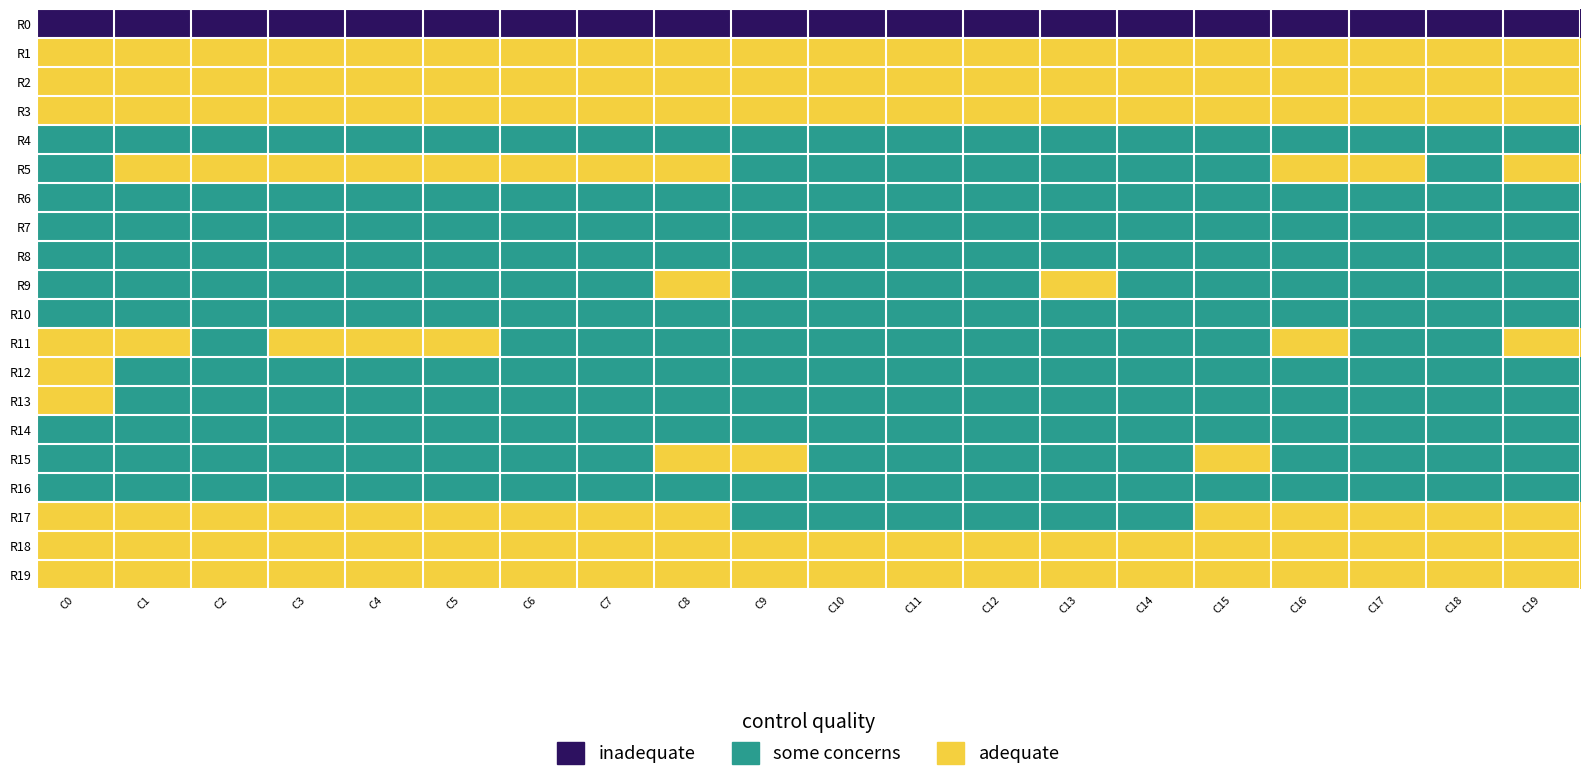

Reading left to right, transcribe all the data shown in this chart.

R0: C0=-229.6	C1=-202.8	C2=-209.2	C3=-210.8	C4=-213.1	C5=-220.4	C6=-219.1	C7=-219.5	C8=-218.3	C9=-220.3	C10=-222.8	C11=-224.2	C12=-223.6	C13=-228.5	C14=-227.3	C15=-215.8	C16=-204.1	C17=-206.6	C18=-210.4	C19=-211.1
R1: C0=62.5	C1=50.3	C2=40.9	C3=42.8	C4=46.7	C5=51.0	C6=51.6	C7=52.4	C8=55.1	C9=49.2	C10=49.2	C11=49.3	C12=47.8	C13=46.4	C14=46.5	C15=52.6	C16=51.8	C17=42.6	C18=40.8	C19=44.5
R2: C0=42.6	C1=30.1	C2=20.4	C3=21.6	C4=22.3	C5=19.1	C6=20.6	C7=23.5	C8=28.3	C9=26.0	C10=20.5	C11=22.0	C12=28.5	C13=32.8	C14=29.9	C15=30.3	C16=28.8	C17=22.6	C18=20.6	C19=21.9
R3: C0=31.8	C1=23.6	C2=17.2	C3=14.8	C4=13.0	C5=12.2	C6=14.0	C7=16.2	C8=15.7	C9=14.1	C10=8.8	C11=8.9	C12=10.0	C13=12.8	C14=11.0	C15=20.0	C16=24.2	C17=18.9	C18=16.5	C19=13.6
R4: C0=-3.1	C1=-8.0	C2=-9.8	C3=-10.3	C4=-13.7	C5=-10.8	C6=-7.2	C7=-3.7	C8=-4.4	C9=-8.7	C10=-12.1	C11=-15.2	C12=-16.3	C13=-12.1	C14=-8.8	C15=-4.8	C16=-6.3	C17=-9.9	C18=-9.4	C19=-11.7
R5: C0=-3.1	C1=1.8	C2=0.4	C3=0.7	C4=5.3	C5=5.7	C6=3.7	C7=1.1	C8=1.1	C9=-1.7	C10=-3.6	C11=-1.6	C12=-1.3	C13=-3.1	C14=-1.7	C15=-1.0	C16=1.4	C17=2.0	C18=-0.2	C19=2.4
R6: C0=-10.9	C1=-11.9	C2=-9.0	C3=-10.0	C4=-11.0	C5=-9.1	C6=-7.2	C7=-9.6	C8=-10.1	C9=-9.6	C10=-17.4	C11=-17.4	C12=-15.4	C13=-13.5	C14=-11.1	C15=-7.3	C16=-9.0	C17=-10.7	C18=-8.4	C19=-11.1
R7: C0=-5.2	C1=-6.7	C2=-5.9	C3=-9.2	C4=-7.0	C5=-7.5	C6=-8.1	C7=-1.3	C8=-0.7	C9=-0.9	C10=-5.8	C11=-12.2	C12=-10.3	C13=-6.4	C14=-7.4	C15=-5.0	C16=-4.6	C17=-5.3	C18=-7.1	C19=-9.0
R8: C0=-13.7	C1=-15.5	C2=-13.7	C3=-16.0	C4=-15.8	C5=-14.0	C6=-15.9	C7=-10.3	C8=-5.4	C9=-11.1	C10=-15.4	C11=-17.0	C12=-13.8	C13=-13.5	C14=-17.6	C15=-14.9	C16=-15.4	C17=-14.0	C18=-14.1	C19=-16.3
R9: C0=-5.6	C1=-3.1	C2=-4.2	C3=-5.4	C4=-6.1	C5=-6.3	C6=-4.6	C7=-1.0	C8=1.2	C9=-4.2	C10=-5.7	C11=-9.2	C12=-4.3	C13=0.7	C14=-1.6	C15=-1.2	C16=-1.8	C17=-2.3	C18=-4.8	C19=-5.5
R10: C0=-8.8	C1=-7.4	C2=-5.2	C3=-1.4	C4=-5.3	C5=-6.9	C6=-5.4	C7=-3.7	C8=-3.4	C9=-6.2	C10=-8.0	C11=-11.0	C12=-14.6	C13=-8.4	C14=-10.1	C15=-7.6	C16=-6.9	C17=-6.7	C18=-3.7	C19=-1.5
R11: C0=3.6	C1=1.3	C2=-2.6	C3=0.4	C4=0.9	C5=0.6	C6=-0.6	C7=-1.8	C8=-1.8	C9=-3.1	C10=-5.9	C11=-2.5	C12=-3.6	C13=-6.7	C14=-6.8	C15=-3.5	C16=0.8	C17=-1.1	C18=-1.8	C19=1.1
R12: C0=3.5	C1=-2.4	C2=-8.8	C3=-11.0	C4=-10.4	C5=-12.2	C6=-12.3	C7=-11.5	C8=-8.1	C9=-11.6	C10=-17.0	C11=-15.4	C12=-16.6	C13=-16.9	C14=-15.7	C15=-7.5	C16=-1.9	C17=-5.6	C18=-10.2	C19=-10.8
R13: C0=2.3	C1=-0.7	C2=-4.7	C3=-5.4	C4=-6.7	C5=-6.3	C6=-5.5	C7=-4.9	C8=-5.4	C9=-9.0	C10=-8.2	C11=-8.5	C12=-9.7	C13=-10.0	C14=-9.2	C15=-2.4	C16=-0.0	C17=-2.9	C18=-5.1	C19=-5.7
R14: C0=-7.6	C1=-11.4	C2=-10.4	C3=-7.7	C4=-6.6	C5=-5.8	C6=-10.2	C7=-11.5	C8=-7.7	C9=-7.5	C10=-8.9	C11=-8.0	C12=-8.9	C13=-12.1	C14=-10.9	C15=-5.4	C16=-10.9	C17=-12.2	C18=-9.1	C19=-7.1
R15: C0=-4.4	C1=-7.6	C2=-10.0	C3=-7.0	C4=-3.2	C5=-2.1	C6=-4.5	C7=-3.4	C8=2.7	C9=2.0	C10=-2.9	C11=-4.4	C12=-3.7	C13=-5.2	C14=-4.5	C15=0.8	C16=-4.3	C17=-8.8	C18=-9.3	C19=-5.3
R16: C0=-8.8	C1=-8.5	C2=-11.5	C3=-15.0	C4=-14.2	C5=-7.9	C6=-7.5	C7=-7.3	C8=-5.6	C9=-11.5	C10=-13.3	C11=-8.6	C12=-13.3	C13=-13.6	C14=-10.0	C15=-6.2	C16=-6.0	C17=-8.6	C18=-12.9	C19=-15.5
R17: C0=0.5	C1=3.9	C2=4.3	C3=4.8	C4=2.4	C5=1.5	C6=0.6	C7=2.9	C8=1.4	C9=-0.2	C10=-1.6	C11=-1.4	C12=-1.6	C13=-3.0	C14=-1.6	C15=2.0	C16=5.7	C17=5.1	C18=4.6	C19=4.4
R18: C0=3.3	C1=5.5	C2=8.2	C3=7.4	C4=7.5	C5=5.8	C6=7.7	C7=12.3	C8=8.1	C9=7.8	C10=3.6	C11=2.5	C12=4.1	C13=3.5	C14=3.6	C15=5.3	C16=7.3	C17=7.2	C18=8.4	C19=7.3
R19: C0=12.6	C1=14.6	C2=16.1	C3=16.8	C4=18.1	C5=15.4	C6=13.9	C7=17.1	C8=21.6	C9=22.8	C10=18.3	C11=15.5	C12=14.0	C13=13.8	C14=14.6	C15=19.1	C16=17.8	C17=16.0	C18=16.6	C19=17.0